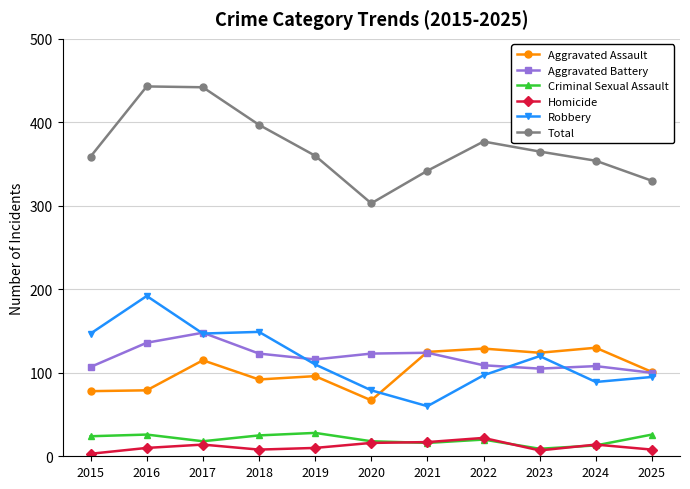

At which label does Robbery first exceed 110?

2015